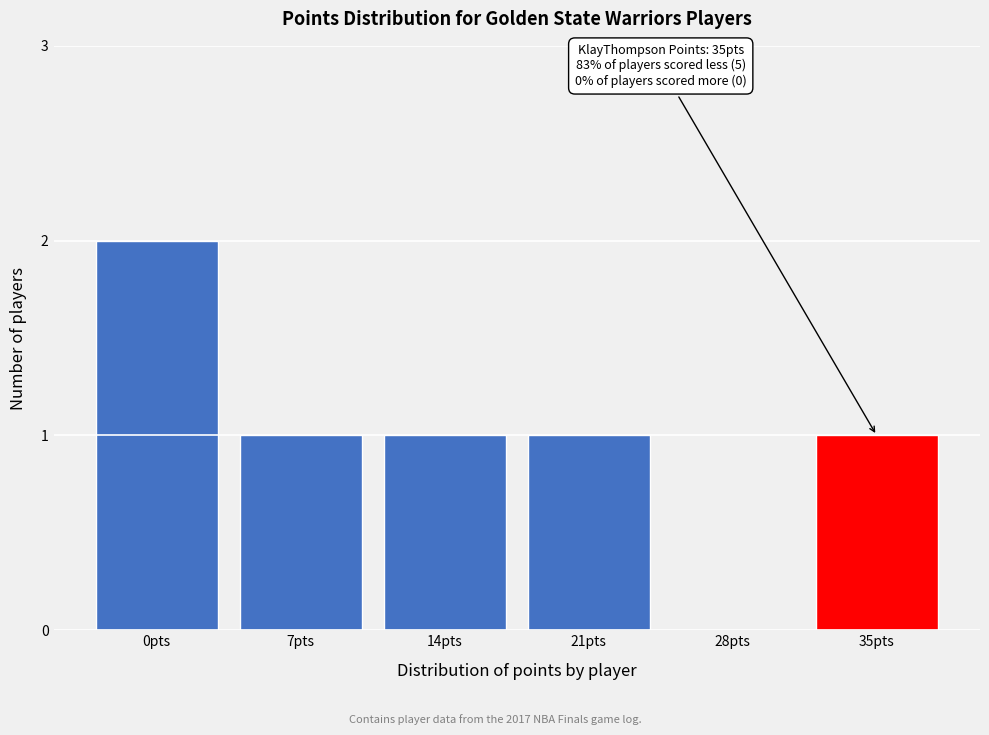

Reading right to left, transcribe all the data shown in this chart.

35pts=1	28pts=0	21pts=1	14pts=1	7pts=1	0pts=2